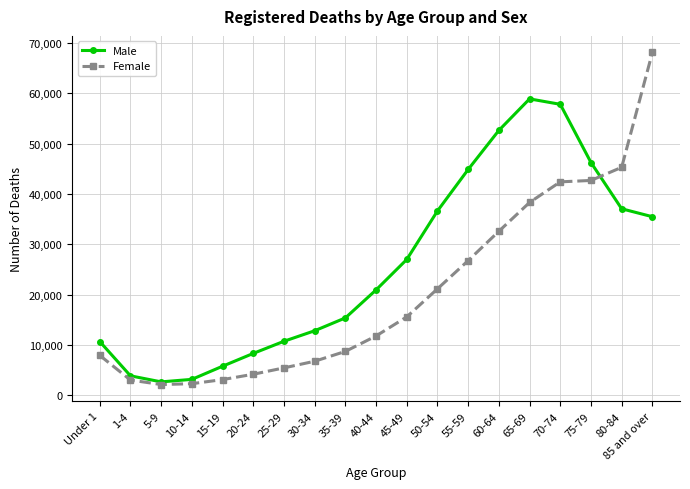

Which category has the highest value across all series?

85 and over